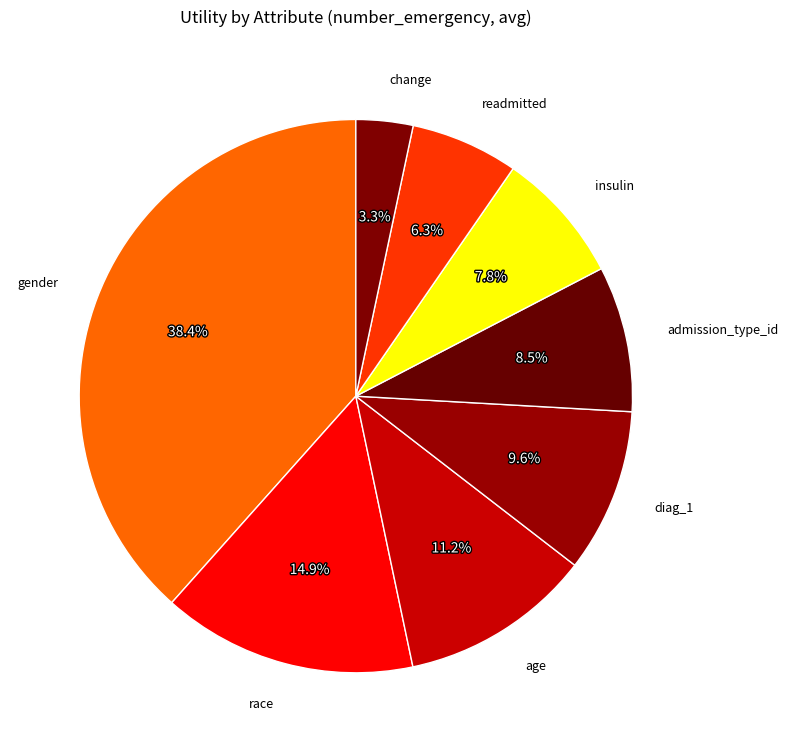

Count the number of slices in the pie.

8